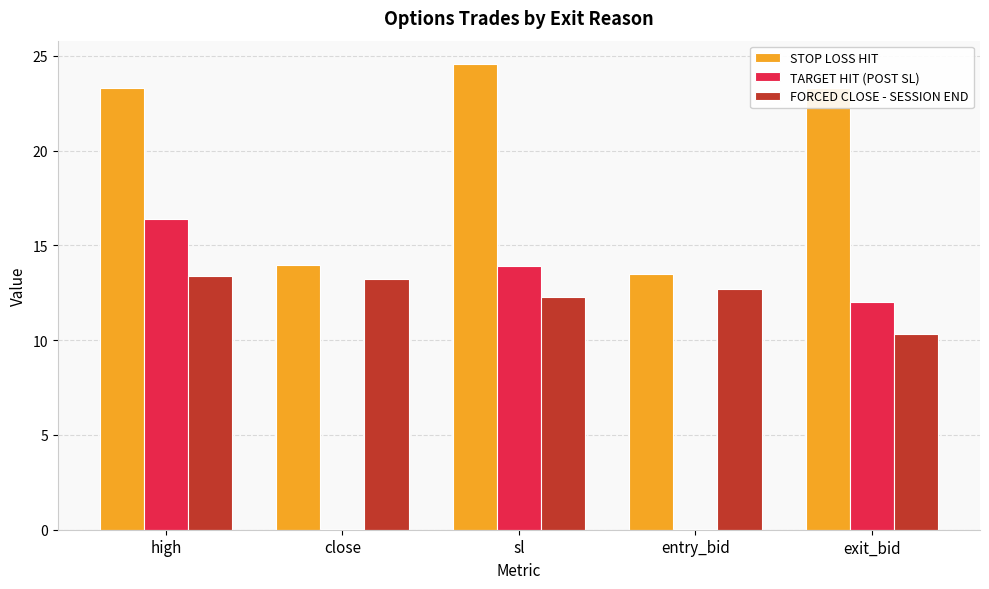

Reading left to right, what are all the values shown in this chart?

STOP LOSS HIT: 23.3	14.0	24.6	13.5	23.3
TARGET HIT (POST SL): 16.4	0.1	13.9	0.1	12.0
FORCED CLOSE - SESSION END: 13.4	13.2	12.3	12.7	10.3